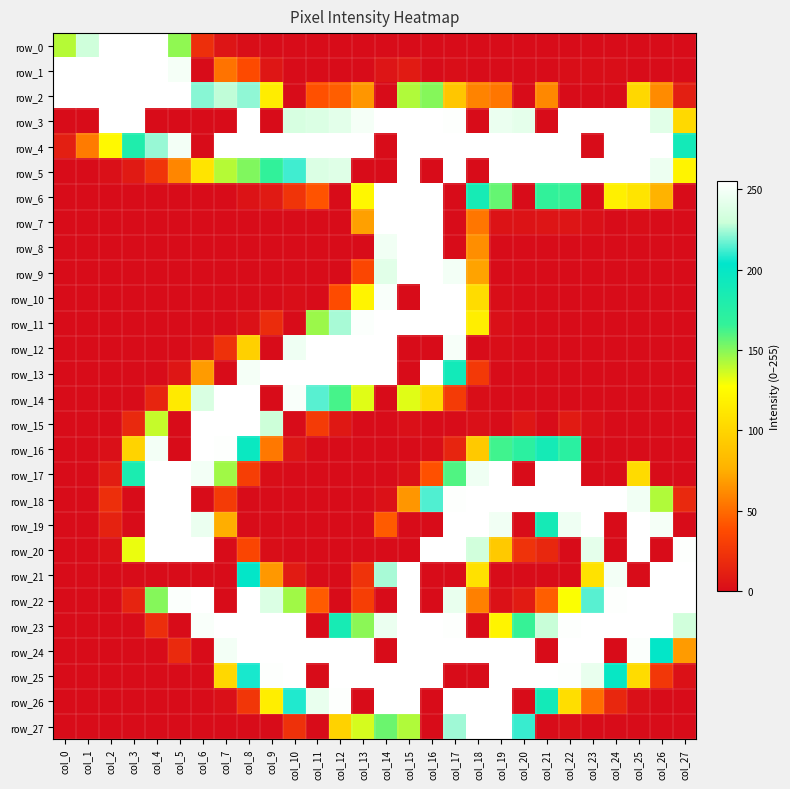

Which label corresponds to the smallest value in the chart?

col_9